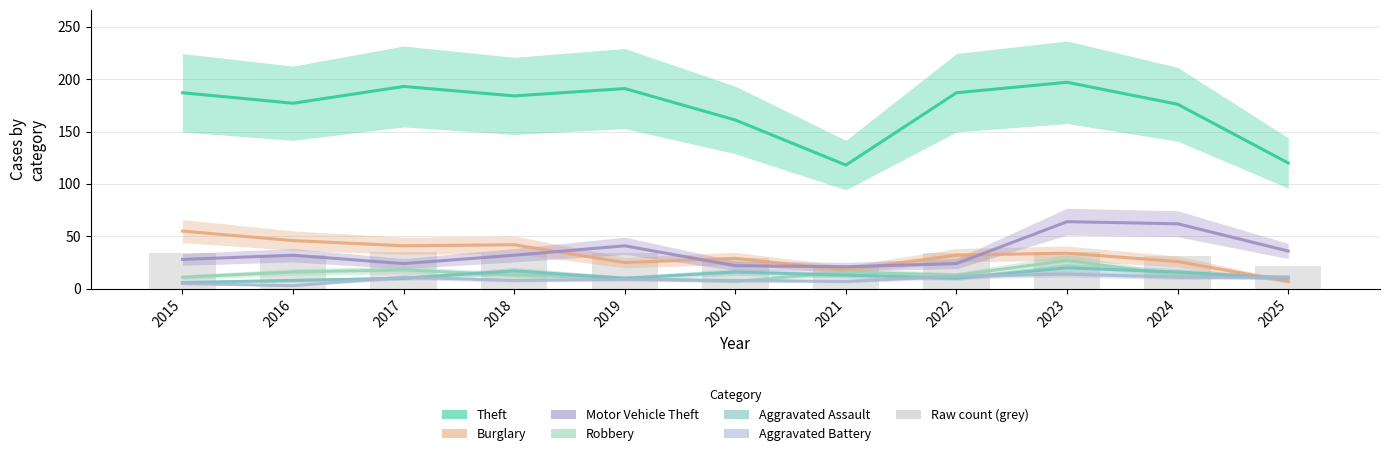

What is the total value across all series at 2015?

292